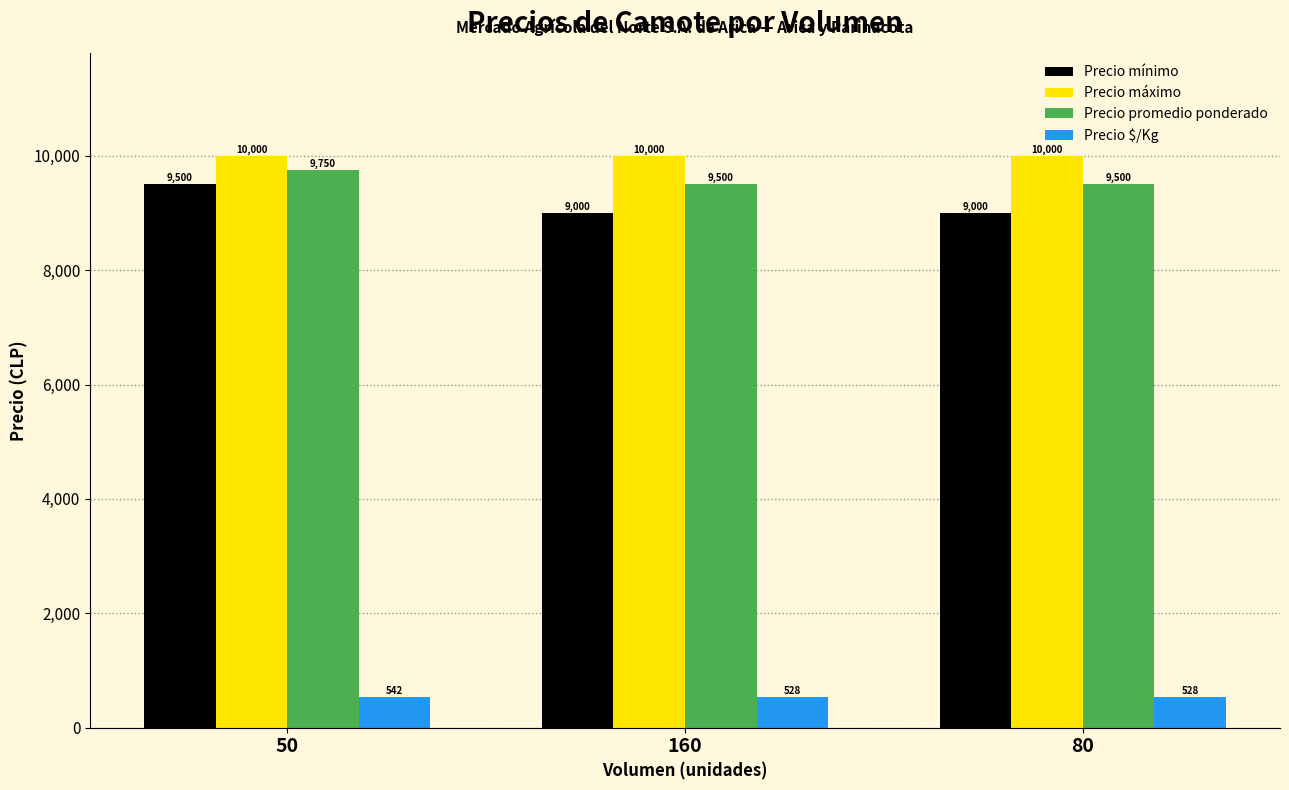

Which series has the largest total across all categories?

Precio máximo